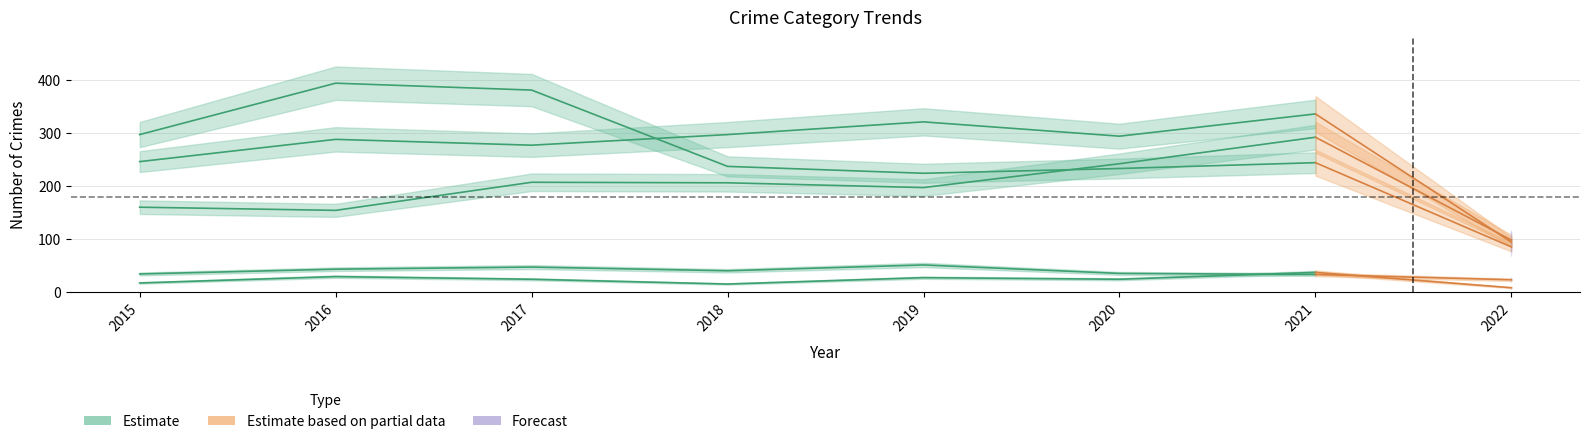

At how many categories does at least one series exceed 101?

7